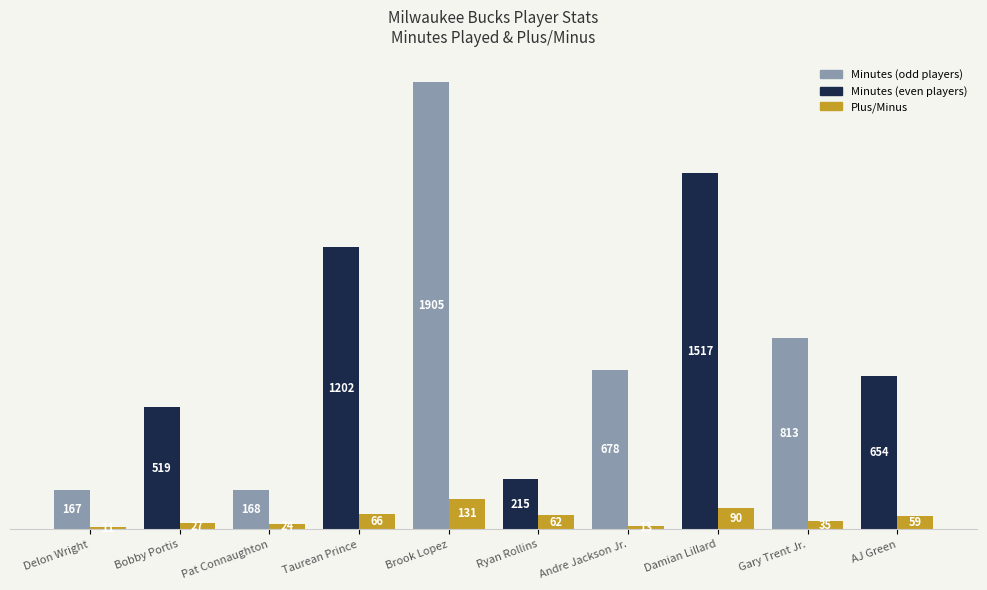

What is the total value across all series at AJ Green?

713